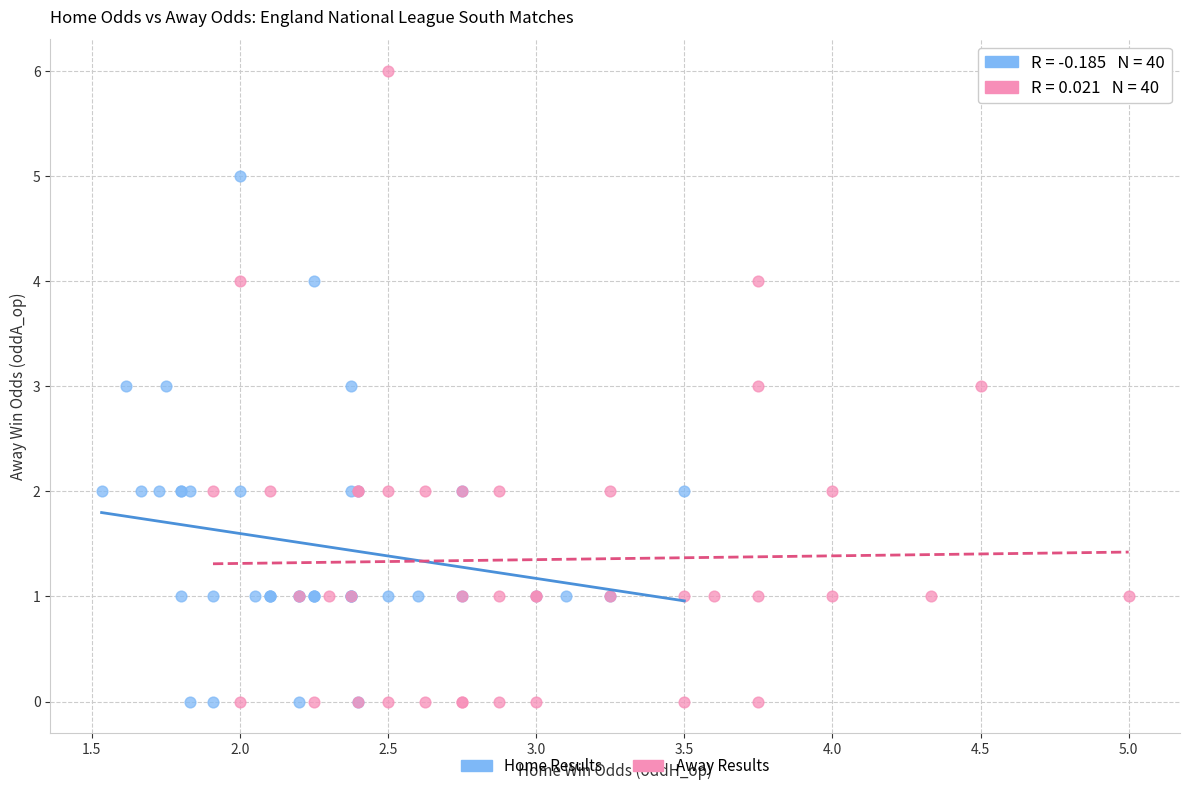

What are all the series names shown in the legend?

Home Results, Away Results